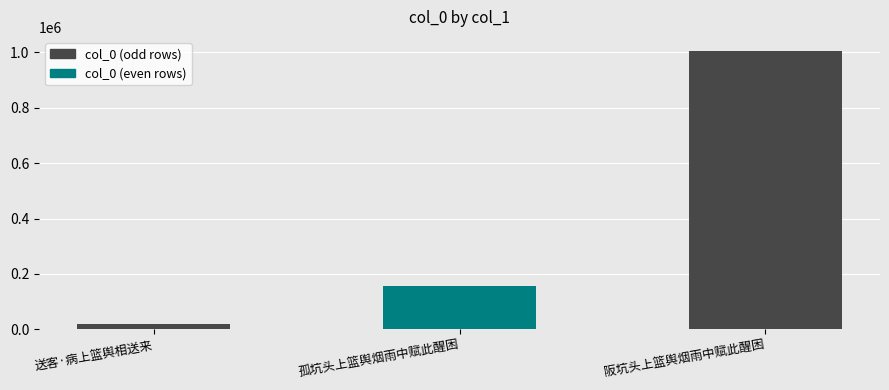

Which category has the lowest value across all series?

送客·病上篮舆相送来